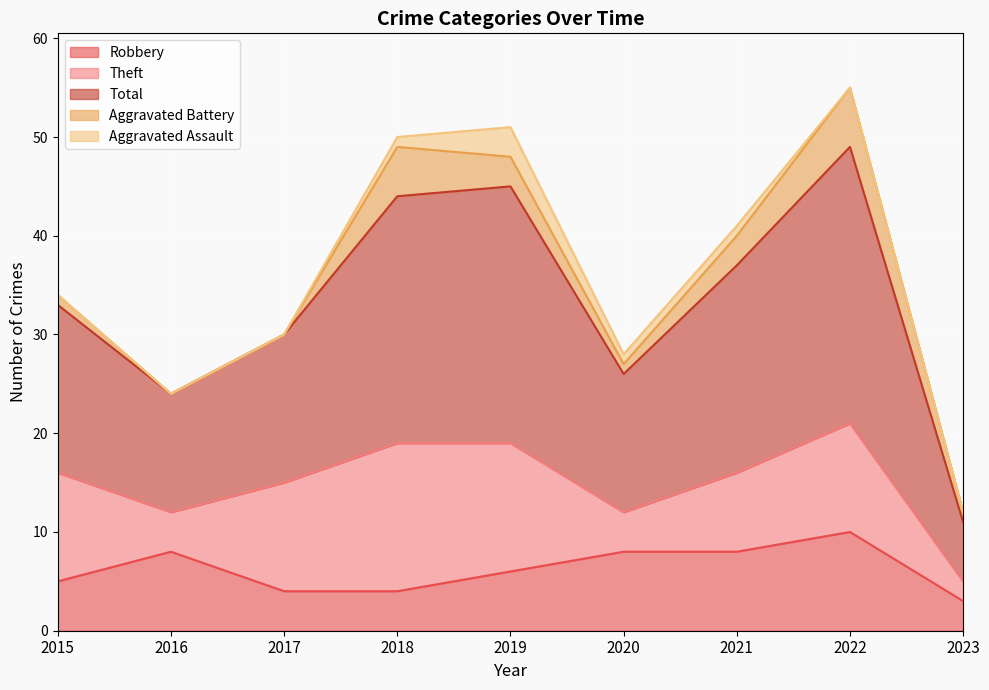

Reading right to left, extract all data points from this chart.

Robbery: 3	10	8	8	6	4	4	8	5
Theft: 2	11	8	4	13	15	11	4	11
Total: 6	28	21	14	26	25	15	12	17
Aggravated Battery: 1	6	3	1	3	5	0	0	1
Aggravated Assault: 0	0	1	1	3	1	0	0	0